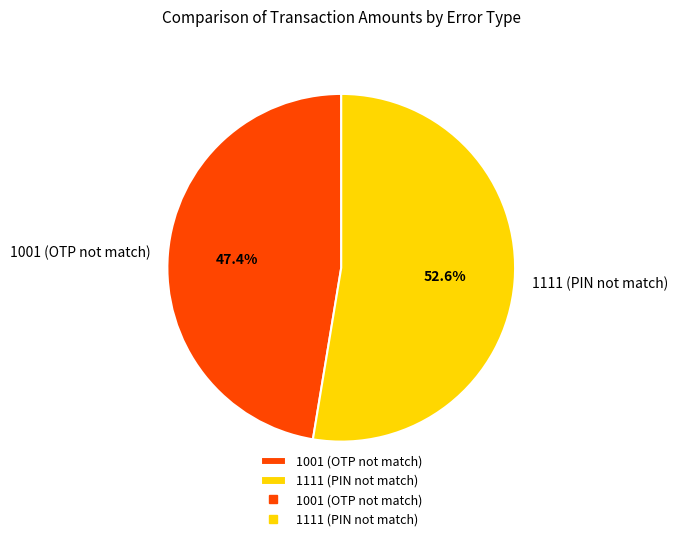

What is the smallest slice in the pie chart?

1001 (OTP not match)